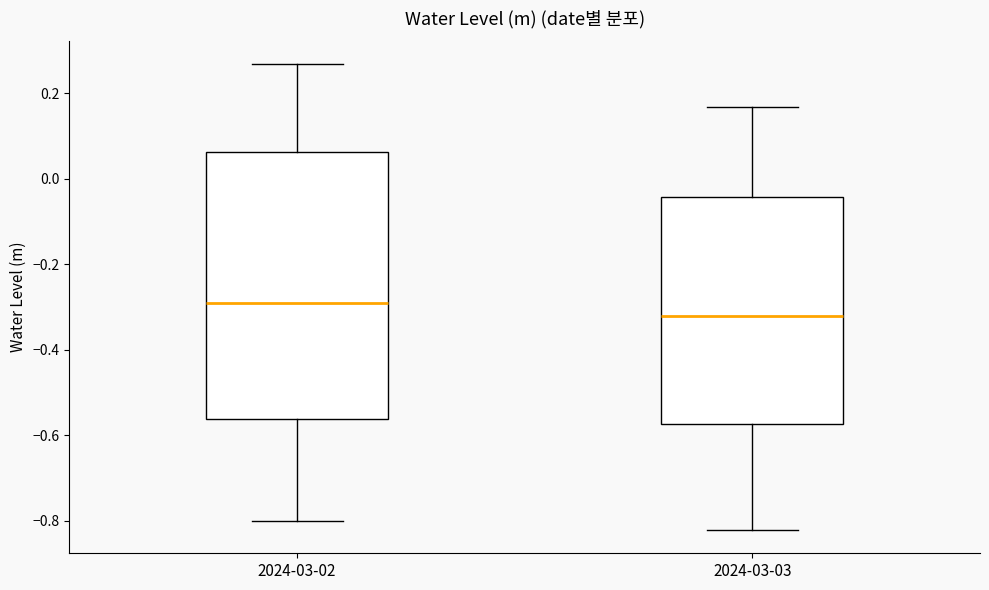

Reading left to right, read every box against the y-axis: the position of its median line, the range the box covers, and the ends of its whiskers. The values are not printed on the chart, so give them approximately, as read against the axis.

2024-03-02: median -0.28, box -0.56 to 0.06, whiskers -0.80 to 0.26
2024-03-03: median -0.32, box -0.58 to -0.04, whiskers -0.82 to 0.16